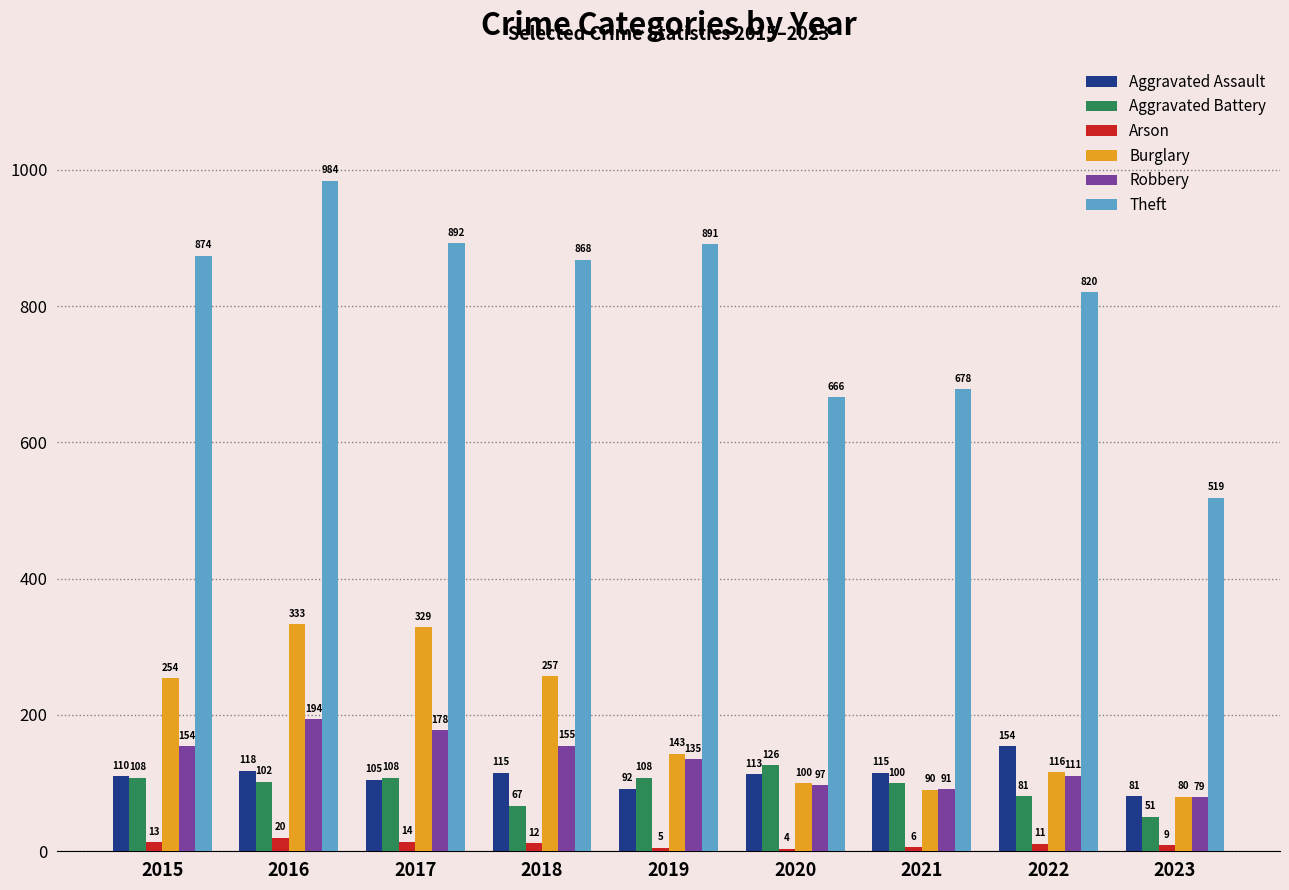

What is the value of the Robbery bar at the 6th from the left?

97